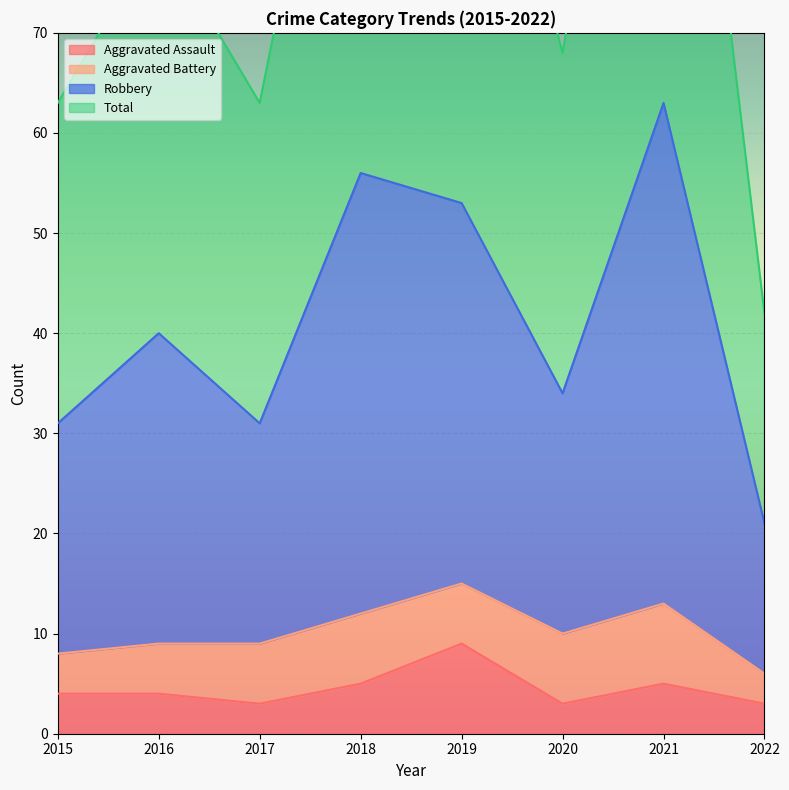

What is the lowest value of the Aggravated Assault series?

3